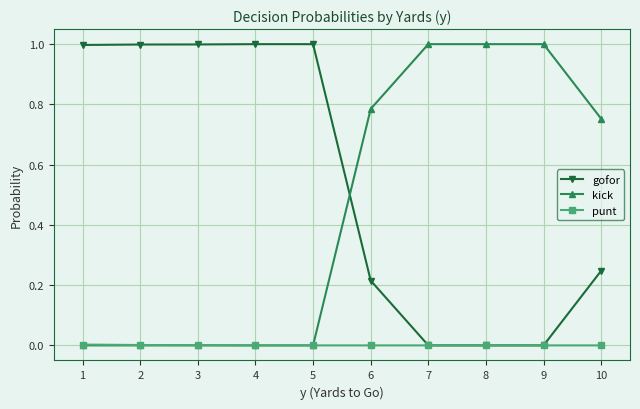

After their last crossing, which series has the higher values: kick or gofor?

kick